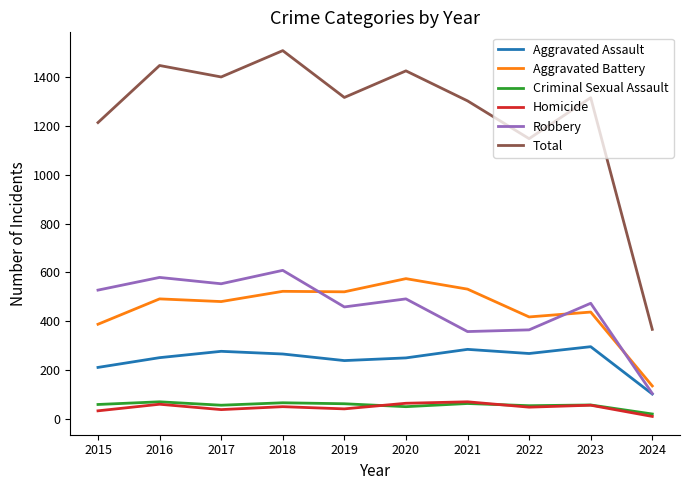

Which label corresponds to the smallest value in the chart?

2024